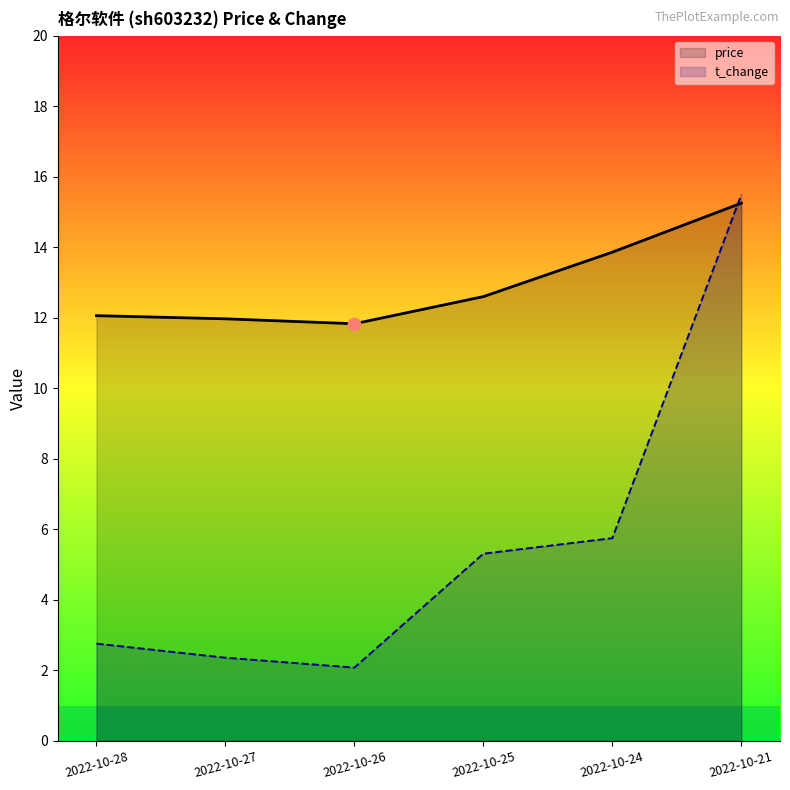

Which series contains the highest Y value?

t_change